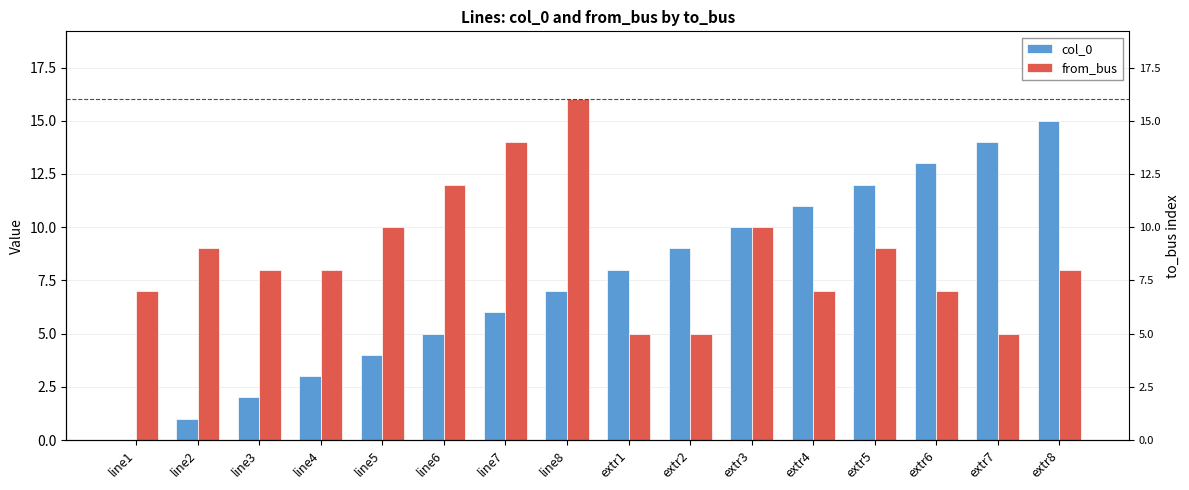

What are all the series names shown in the legend?

col_0, from_bus